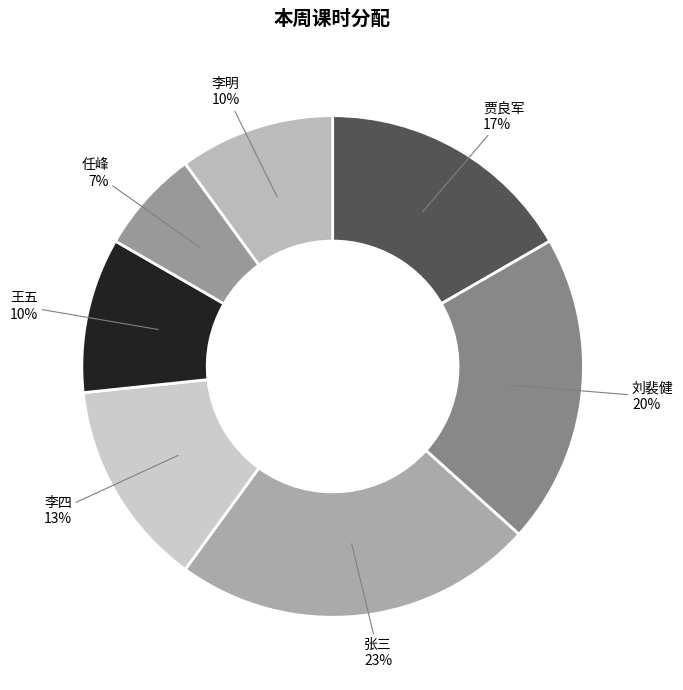

Count the number of slices in the pie.

7